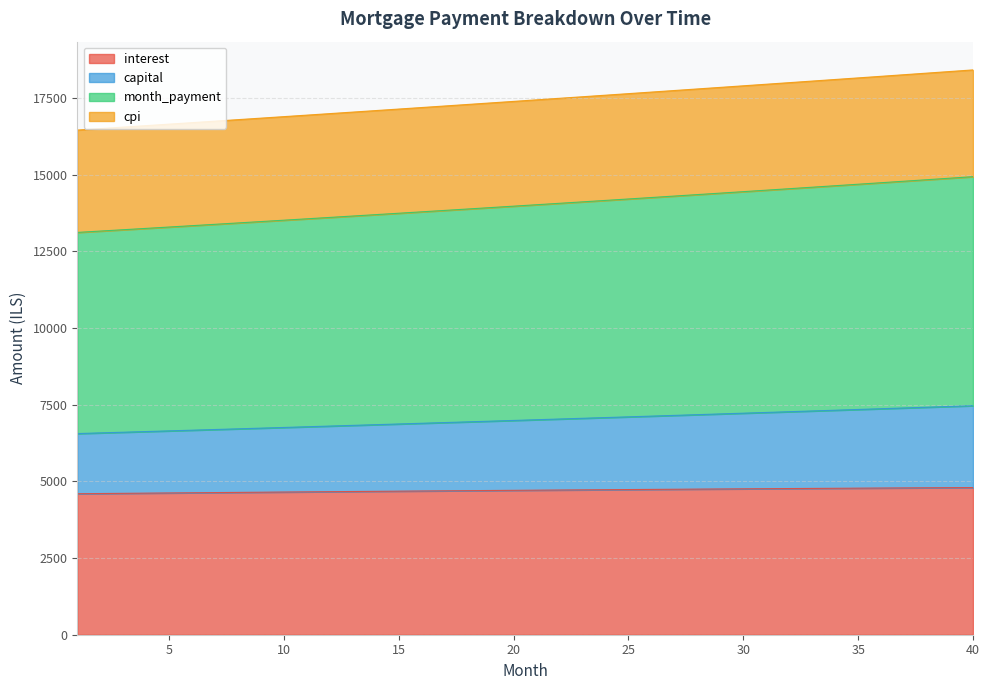

True or false: capital and month_payment cross at least once.

False